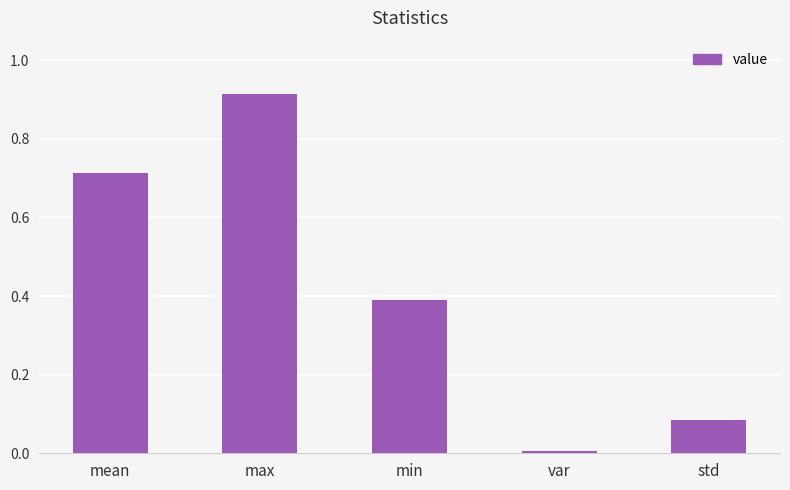

The value at min is 0.4. True or false?

True